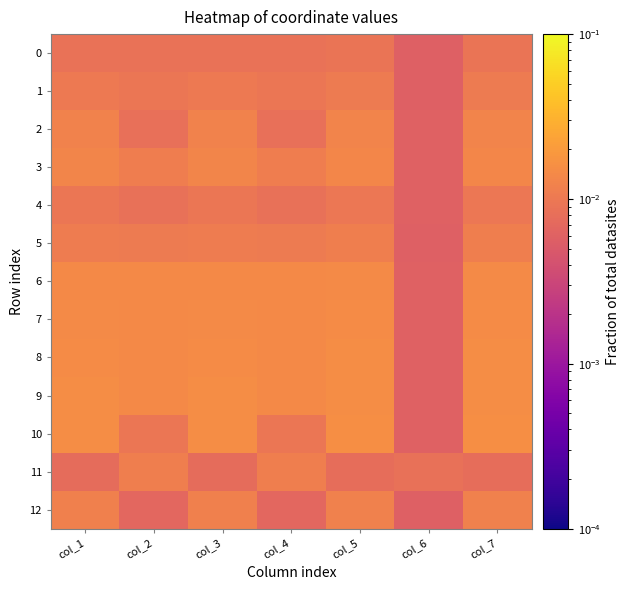

At which category is the sum across all series the highest?

col_5